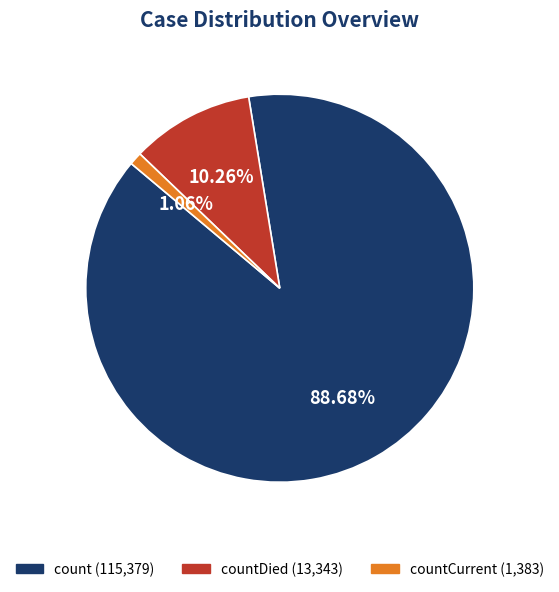

Is there any slice that represents more than half of the pie?

Yes